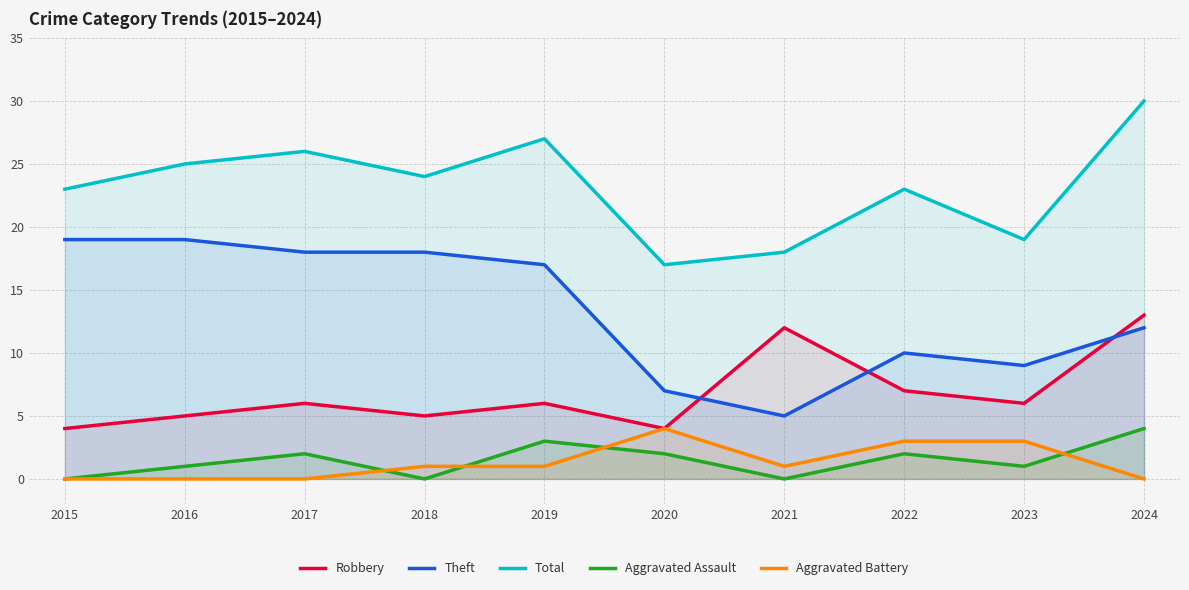

What is the greatest value displayed?

30